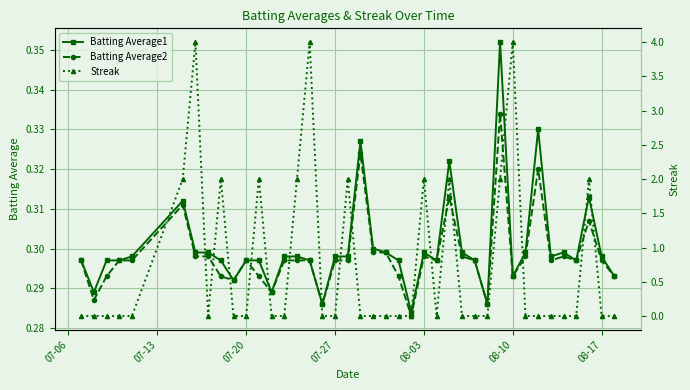

True or false: Batting Average2 has more than 0 interior local peaks.

True